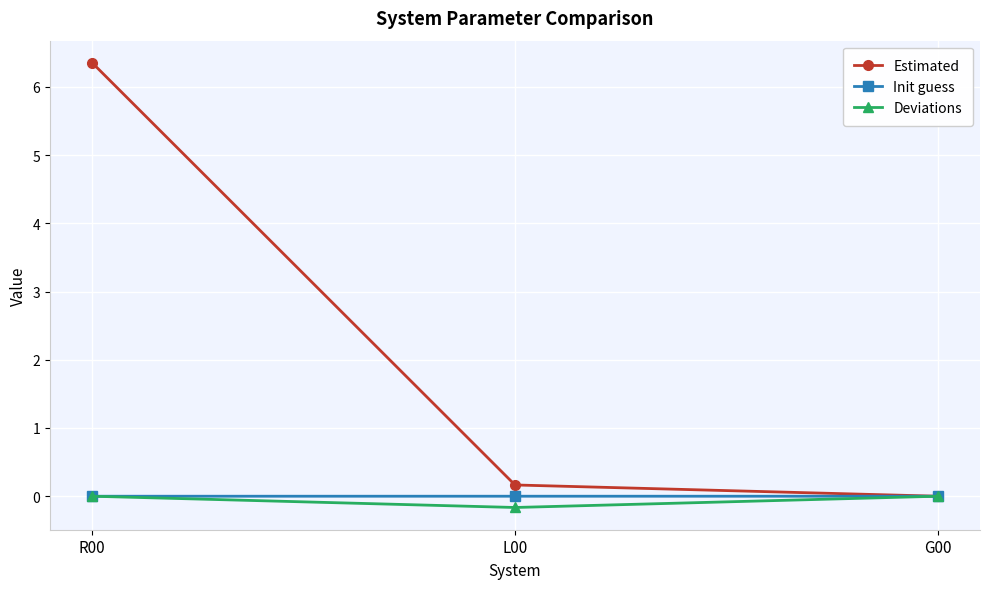

Rank the categories by Estimated value from highest to lowest.

R00, L00, G00